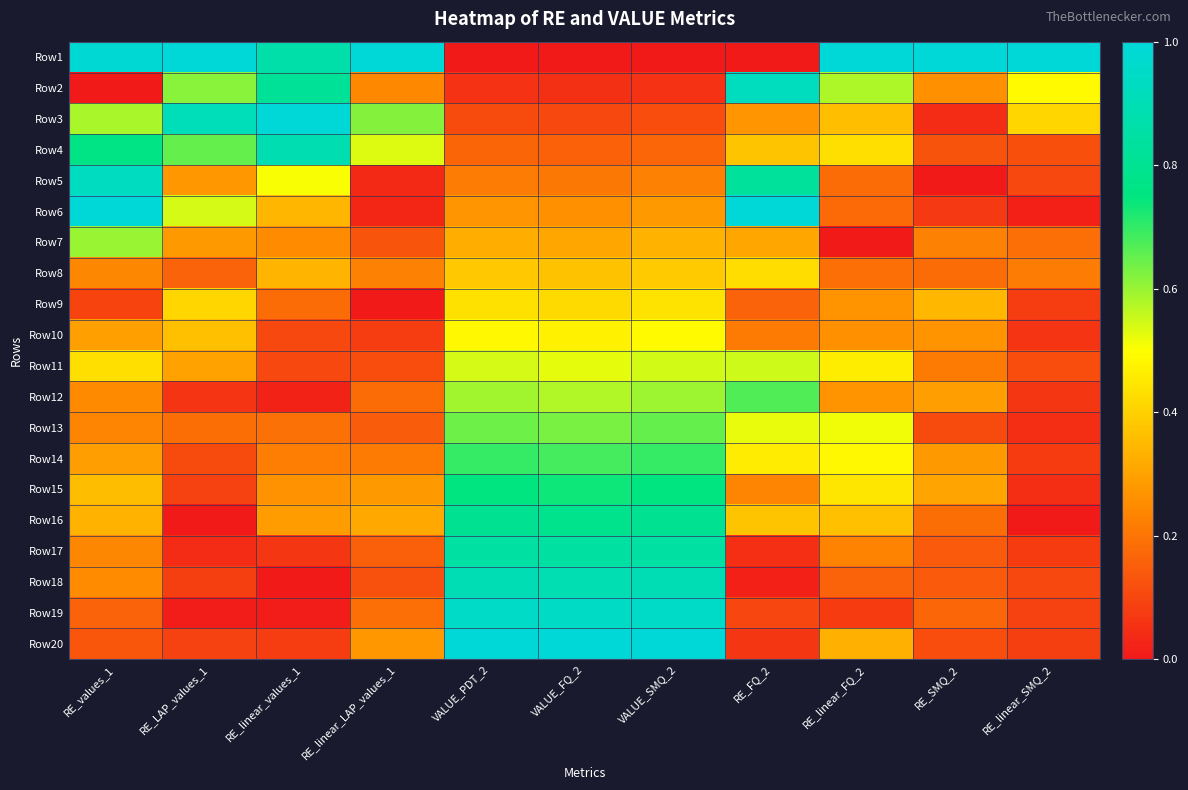

At which category is the sum across all series the highest?

VALUE_SMQ_2